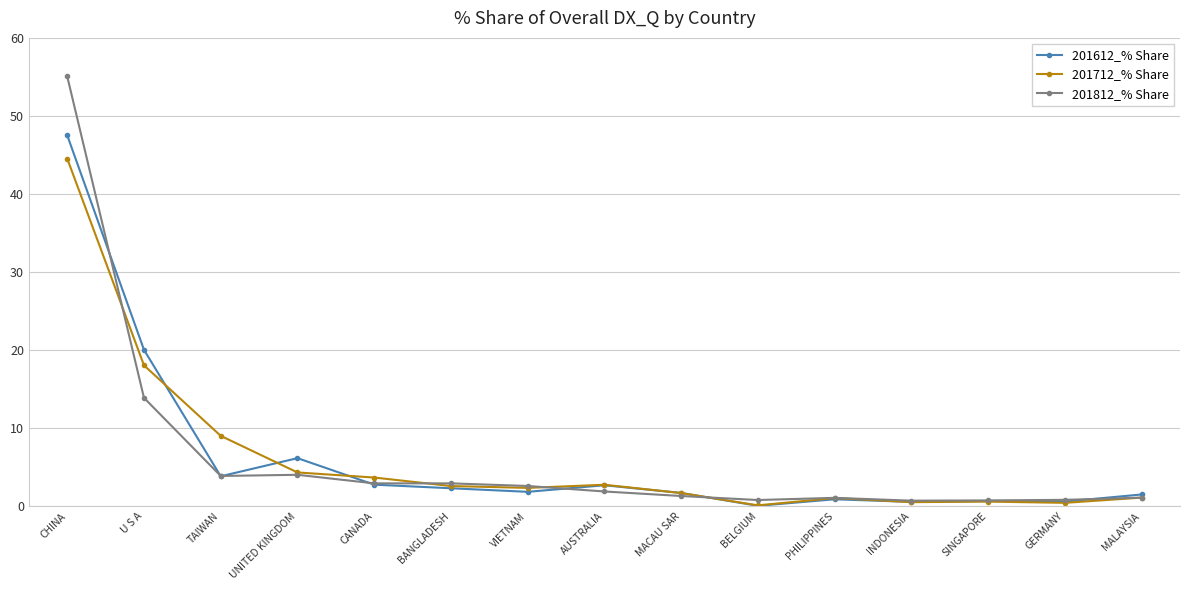

Which label corresponds to the largest value in the chart?

CHINA